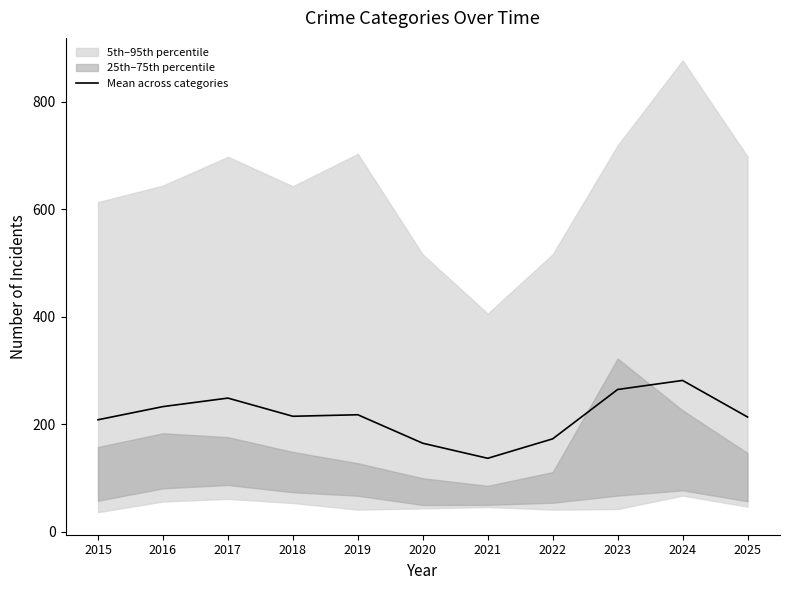

What is the minimum value shown in the chart?

136.7